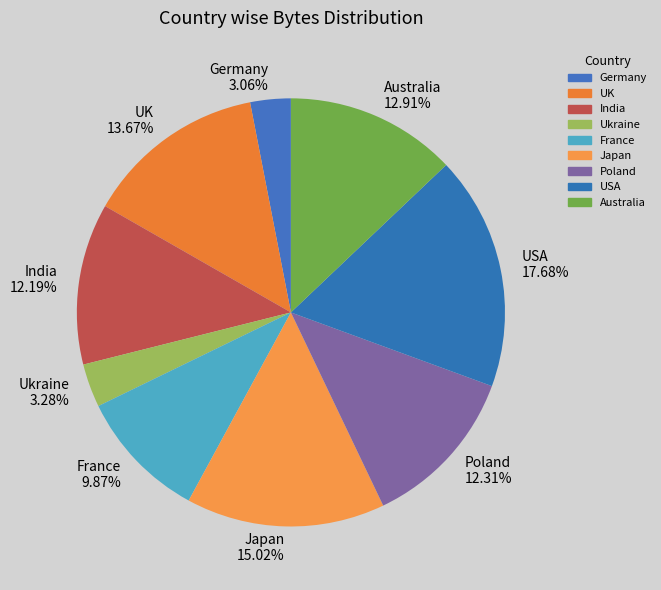

To the nearest percent, what is the difference between the largest and smallest slice percentages?

15%